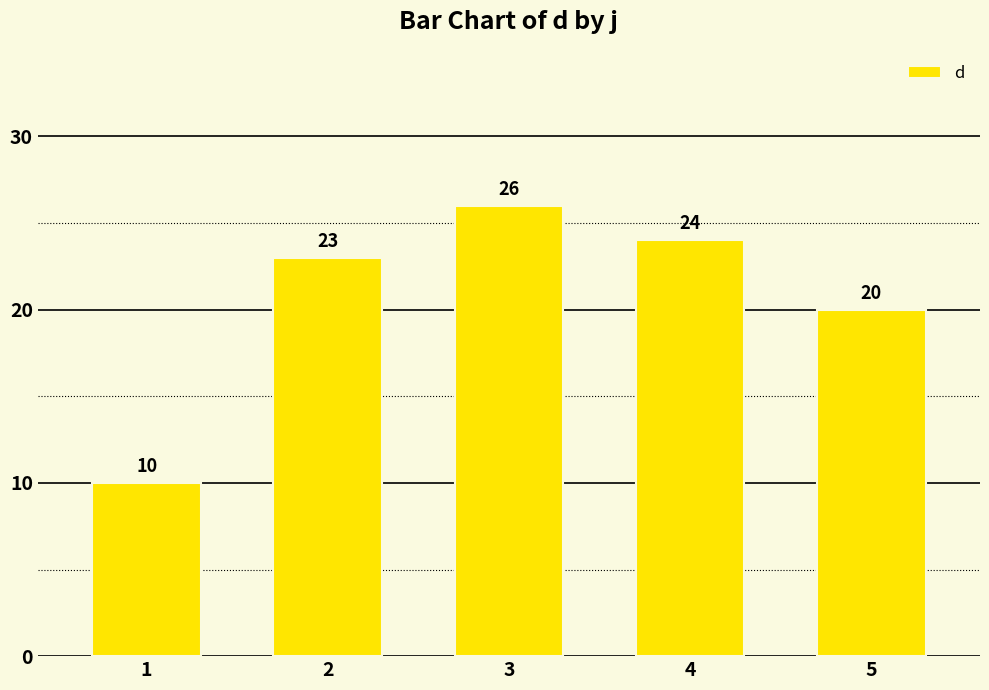

What is the change in value from 1 to 5?

+10